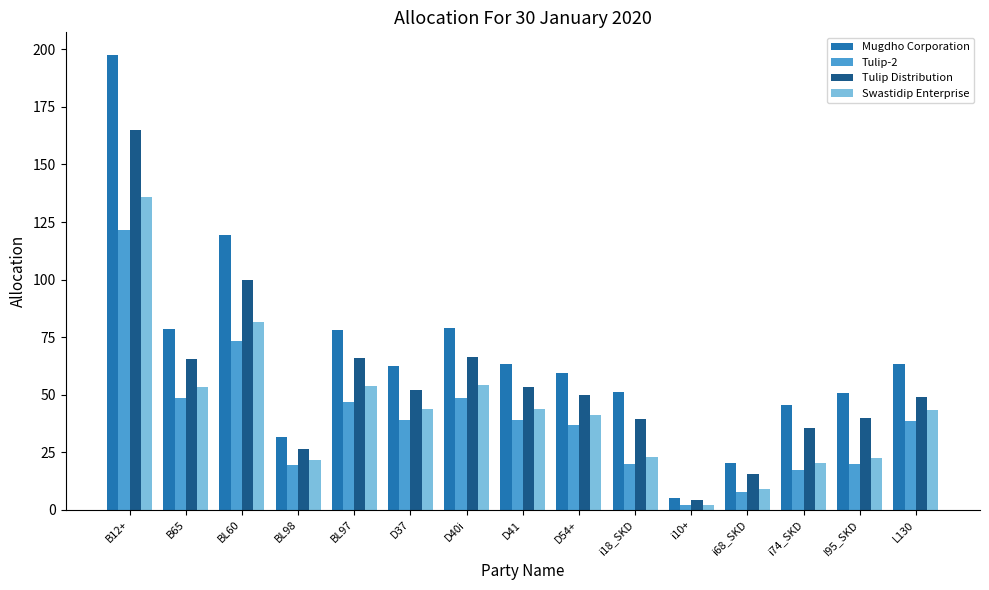

What is the label of the 6th bar from the right?

i18_SKD